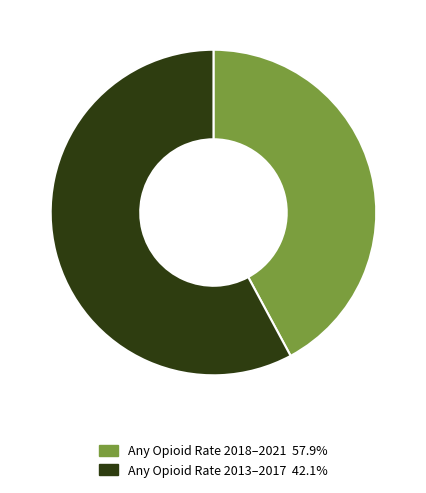

Is there any slice that represents more than half of the pie?

Yes